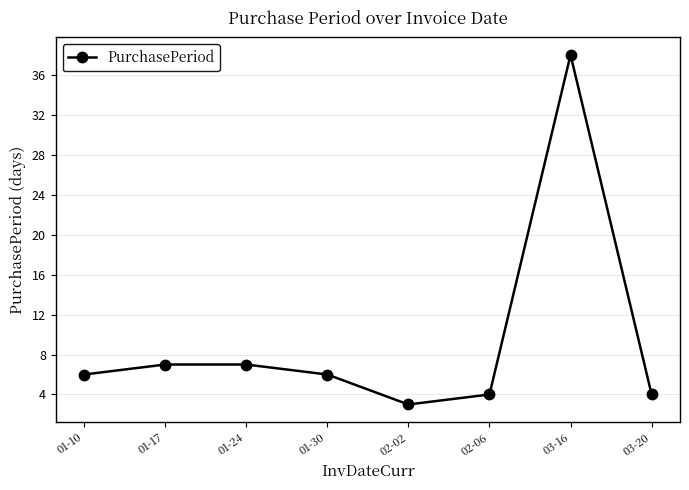

Reading left to right, what are all the values shown in this chart?

01-10=6	01-17=7	01-24=7	01-30=6	02-02=3	02-06=4	03-16=38	03-20=4